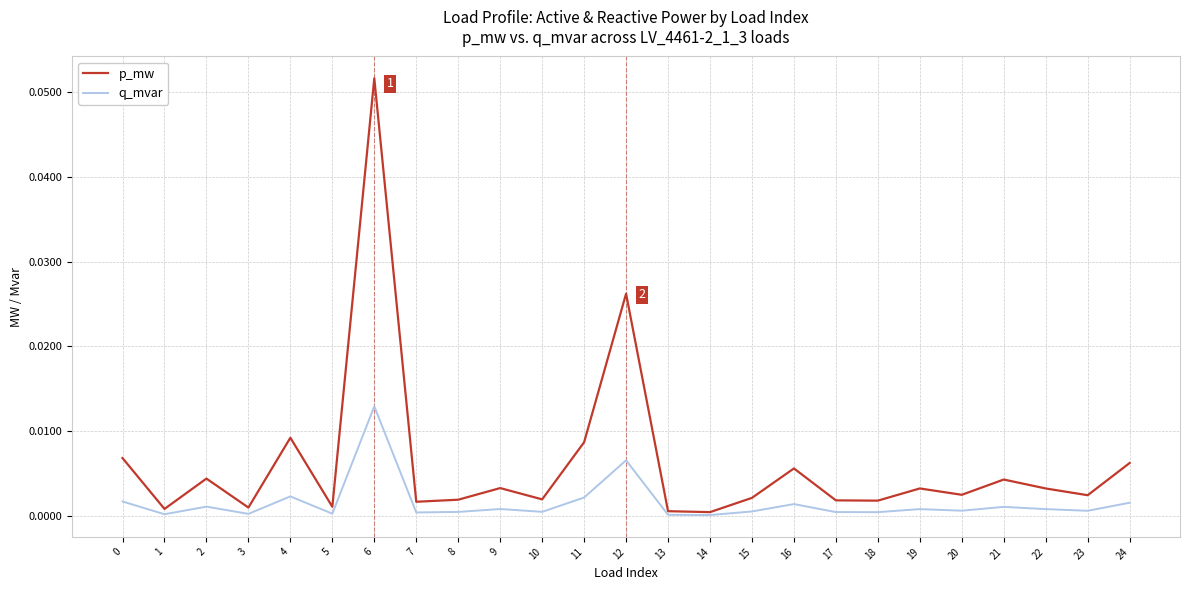

List the series in order of their peak value, highest first.

p_mw, q_mvar